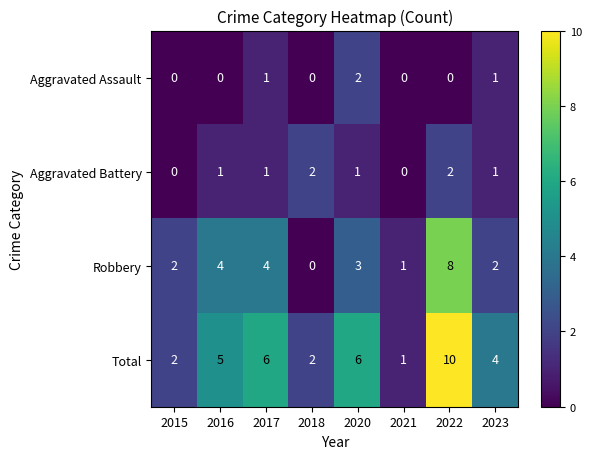

At which category is the sum across all series the highest?

2022